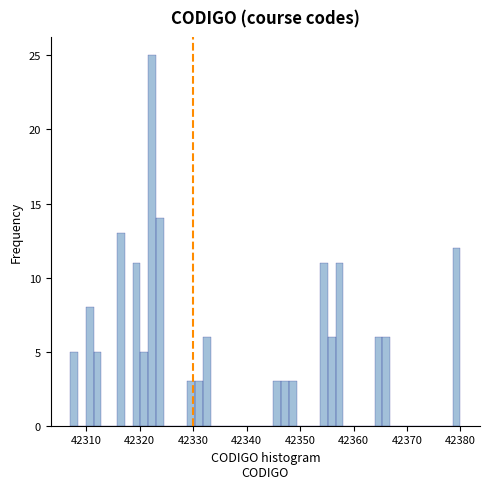

Around what value on the x-axis is the tallest bar? Give the approximate position of its centre, as read against the axis.

42322